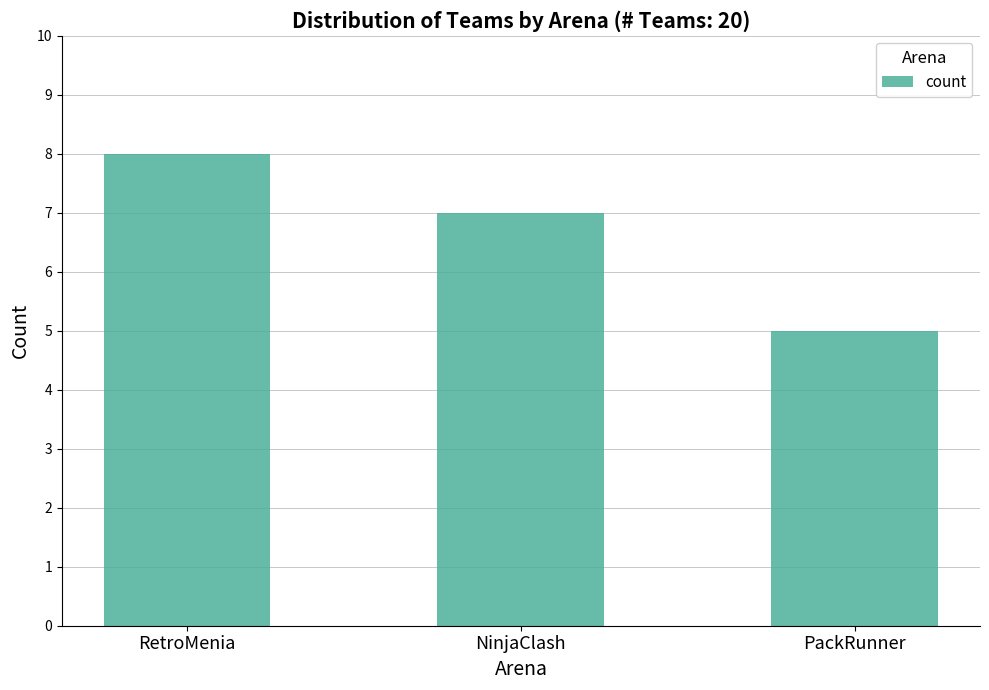

What position from the left is NinjaClash?

2